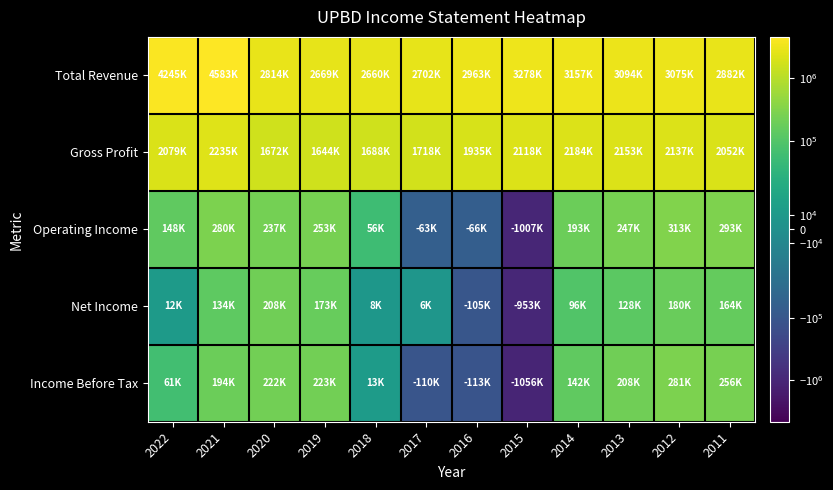

Reading left to right, extract all data points from this chart.

Total Revenue: 2022=4245400	2021=4583500	2020=2814200	2019=2669900	2018=2660500	2017=2702500	2016=2963300	2015=3278400	2014=3157800	2013=3094000	2012=3075700	2011=2882200
Gross Profit: 2022=2079500	2021=2235000	2020=1672200	2019=1644100	2018=1688200	2017=1718500	2016=1935000	2015=2118100	2014=2184400	2013=2153500	2012=2137500	2011=2052500
Operating Income: 2022=148500	2021=280500	2020=237300	2019=253900	2018=56100	2017=-63100	2016=-66600	2015=-1007900	2014=193500	2013=247000	2012=313000	2011=293200
Net Income: 2022=12400	2021=134900	2020=208100	2019=173500	2018=8500	2017=6700	2016=-105200	2015=-953500	2014=96400	2013=128800	2012=180000	2011=164600
Income Before Tax: 2022=61500	2021=194300	2020=222800	2019=223800	2018=13800	2017=-110200	2016=-113300	2015=-1056600	2014=142400	2013=208200	2012=281800	2011=256600